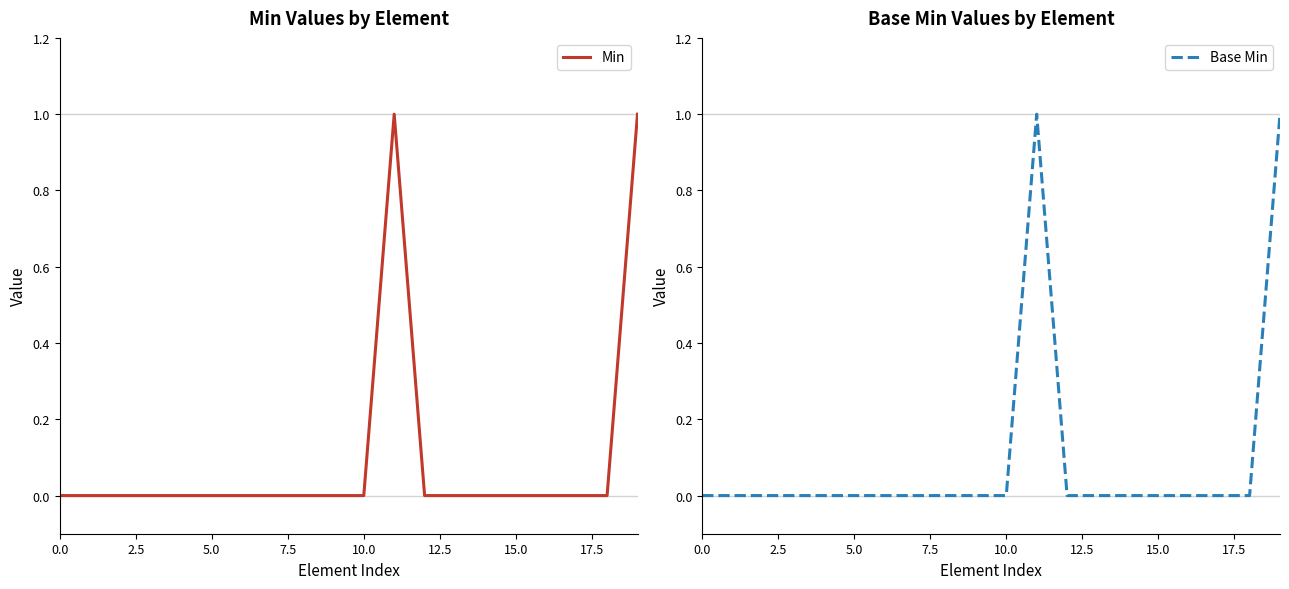

True or false: Min has a value of -1 at 0.0.

False